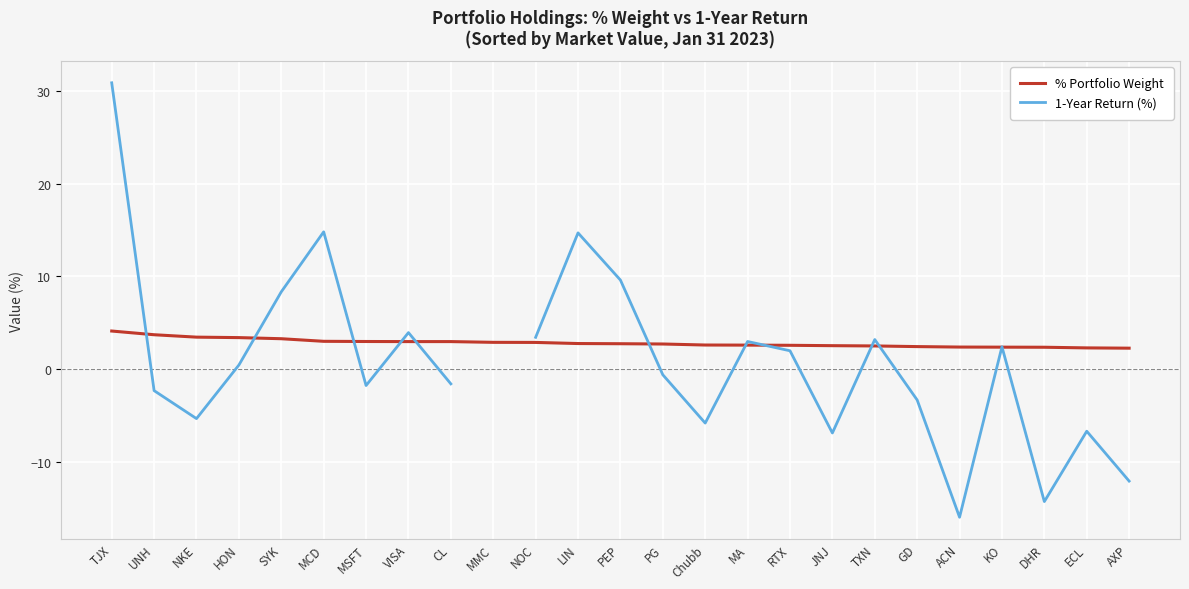

Read the 1-Year Return (%) value at MSFT.

-1.8